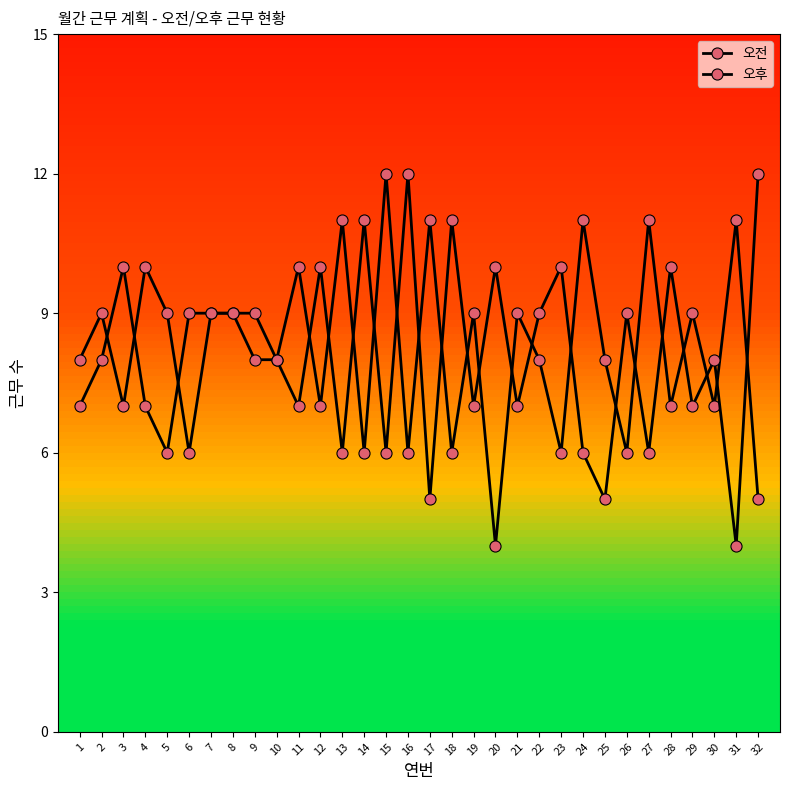

Which series has the widest spread of values?

오전